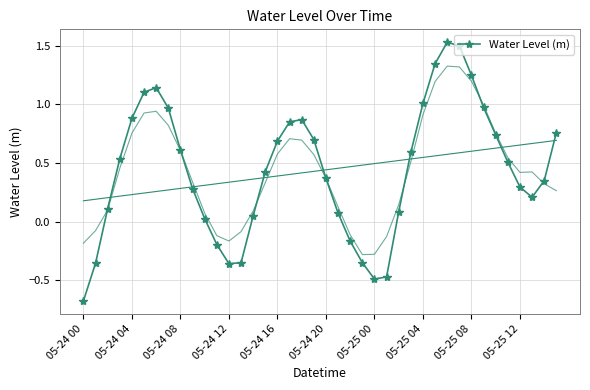

Reading right to left, extract all data points from this chart.

0.8	0.3	0.2	0.3	0.5	0.7	1.0	1.2	1.5	1.5	1.3	1.0	0.6	0.1	-0.5	-0.5	-0.4	-0.2	0.1	0.4	0.7	0.9	0.8	0.7	0.4	0.0	-0.4	-0.4	-0.2	0.0	0.3	0.6	1.0	1.1	1.1	0.9	0.5	0.1	-0.4	-0.7